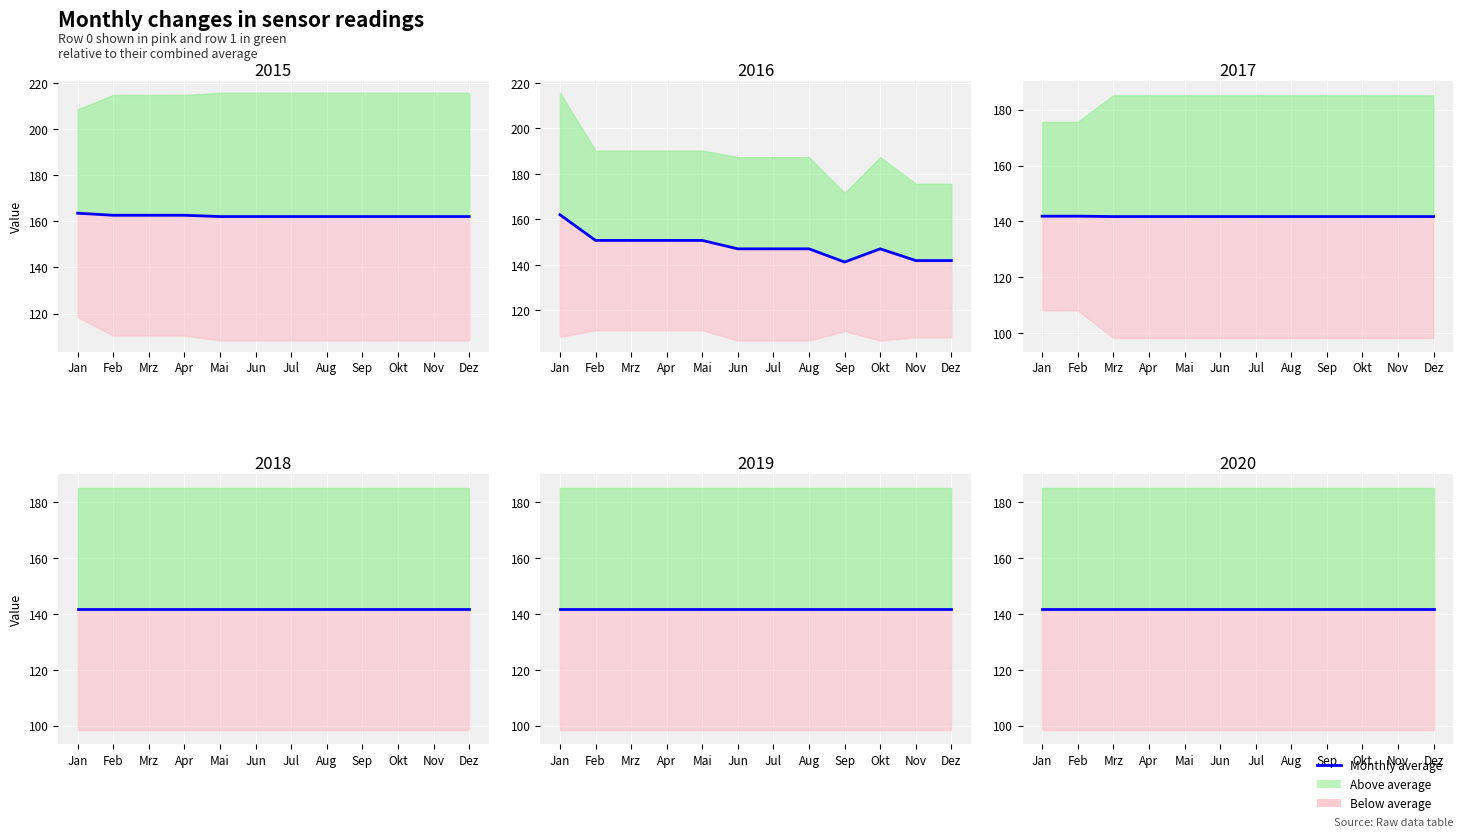

What is the average value?

162.3